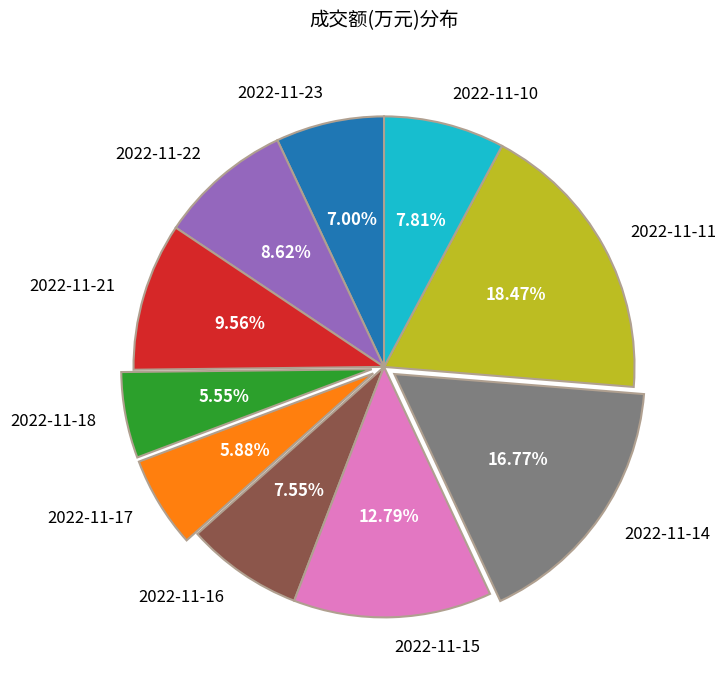

To the nearest percent, what percentage of the pie is 2022-11-21?

10%